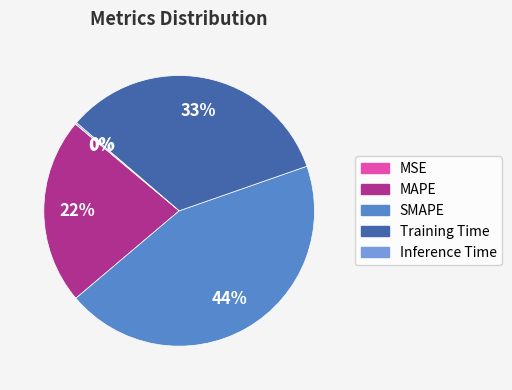

Approximately how many times larger is the value at MAPE compared to SMAPE?

0.5